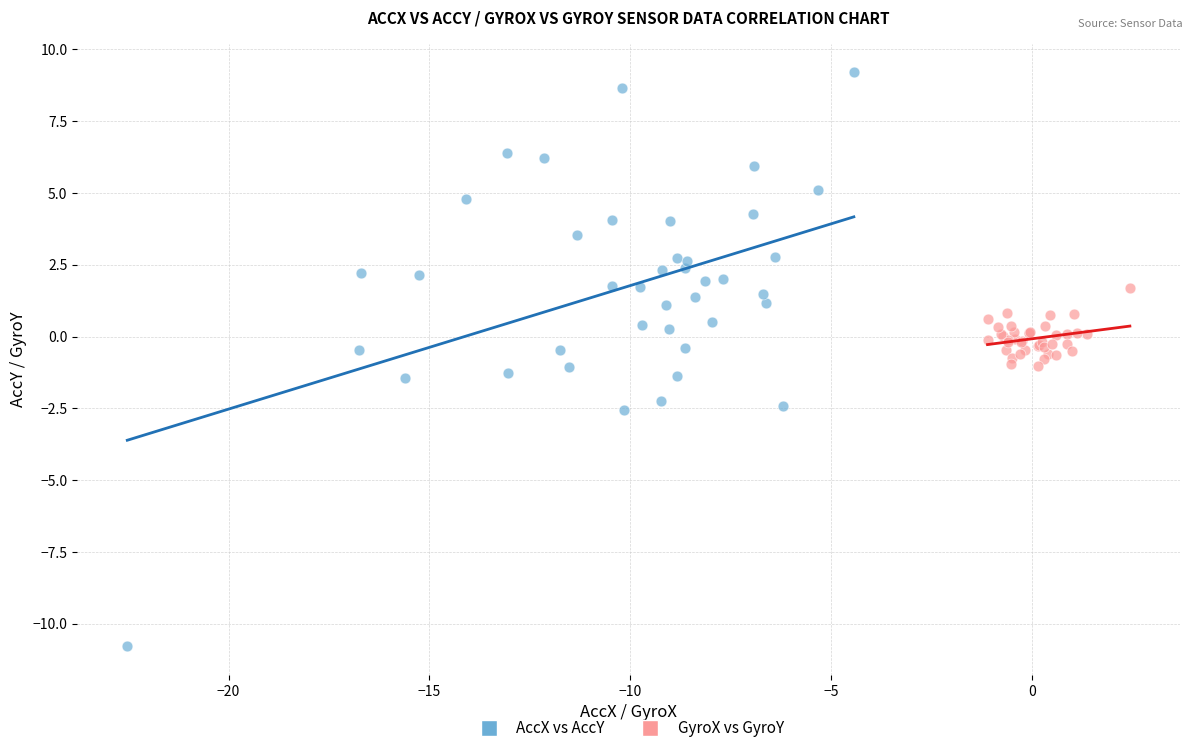

Which series contains the highest Y value?

AccX vs AccY